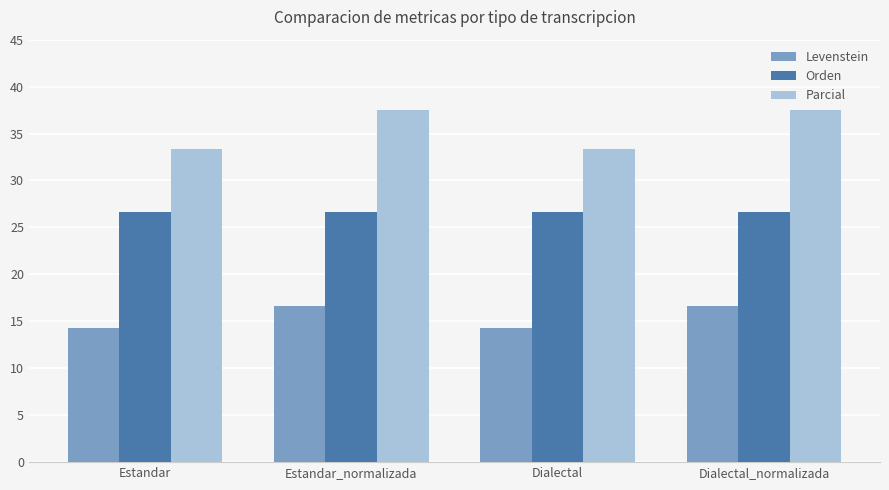

What is the maximum value for Levenstein?

16.7